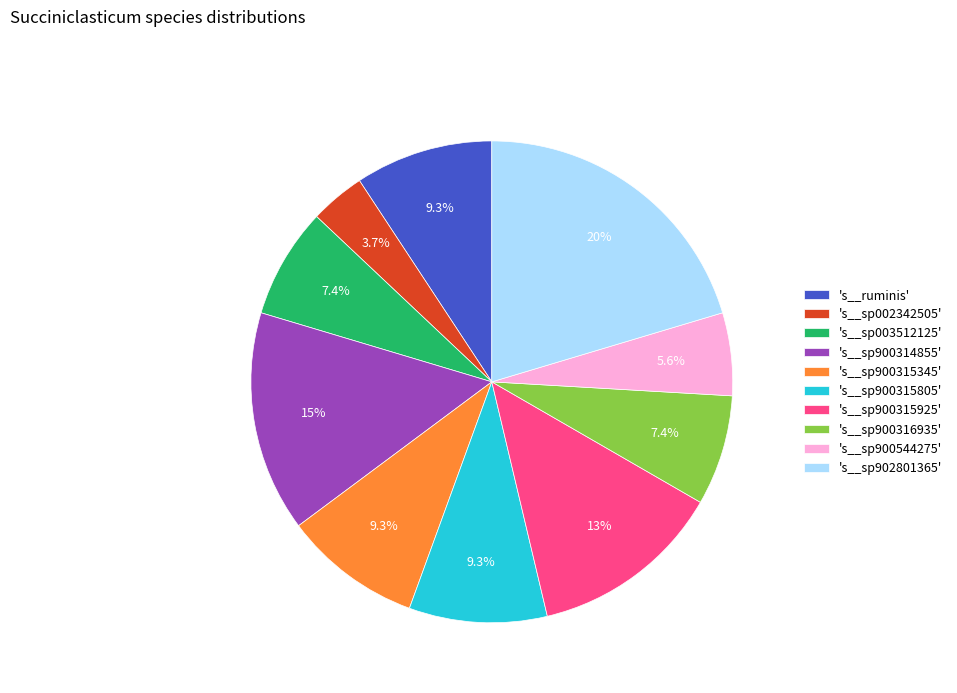

Which has a higher value, 's__sp900315345' or 's__sp900544275'?

's__sp900315345'